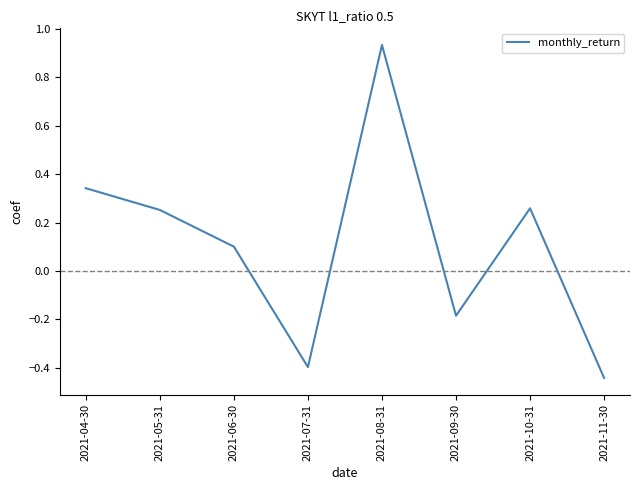

At which category does the chart reach its minimum across all series?

2021-11-30